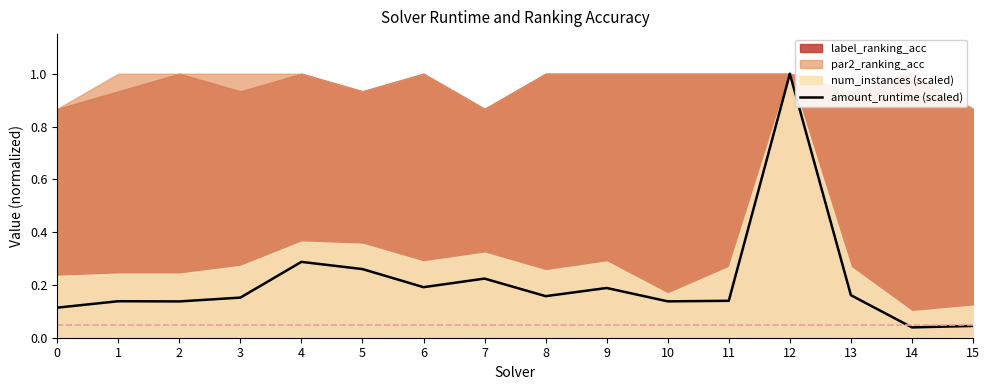

List the labels in order of value, largest first.

12, 4, 5, 7, 6, 9, 13, 8, 3, 11, 1, 10, 2, 0, 15, 14